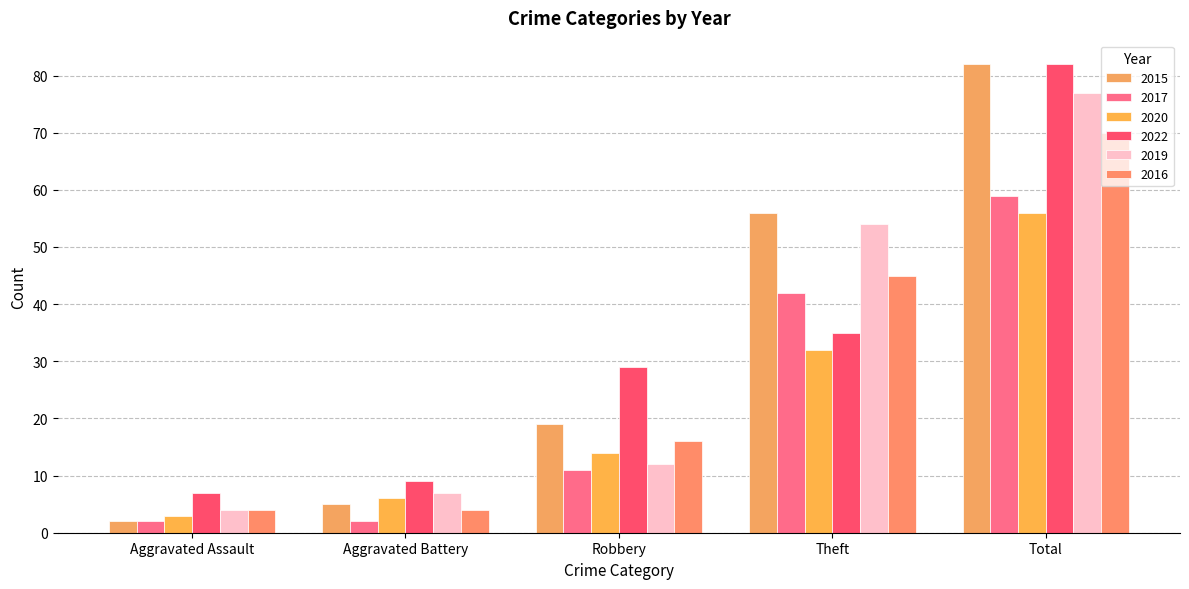

At how many categories does at least one series exceed 26?

3